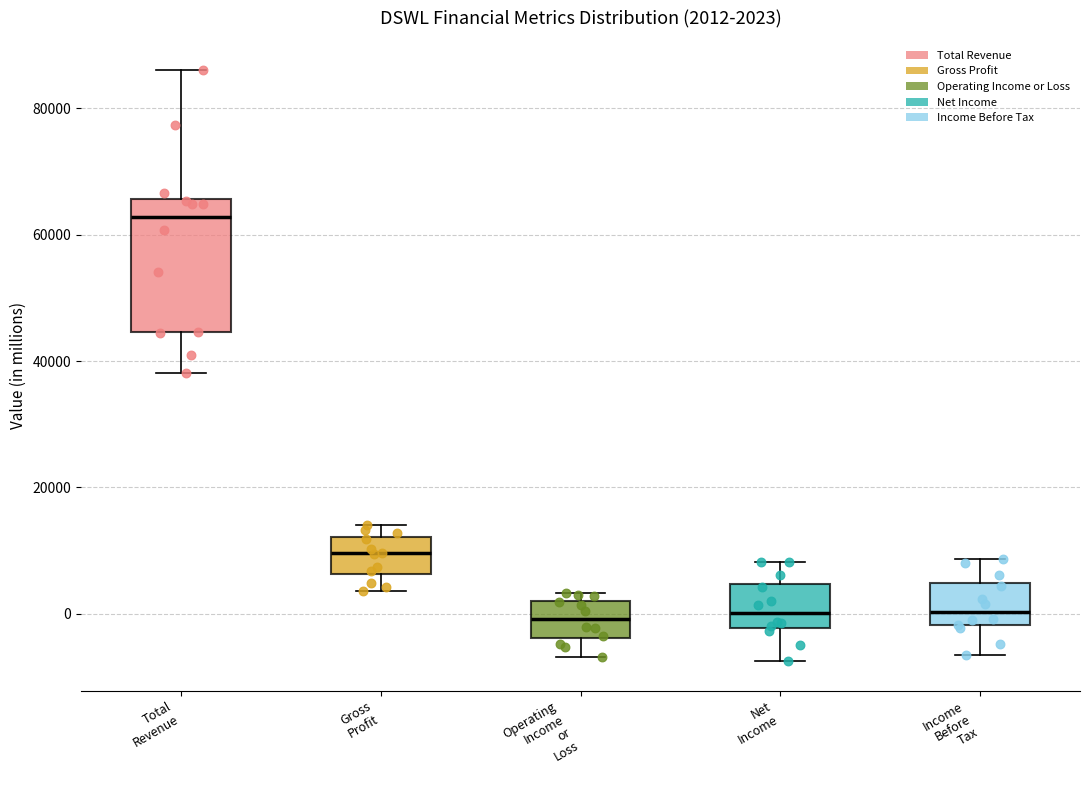

Which box has the highest median line?

Total Revenue